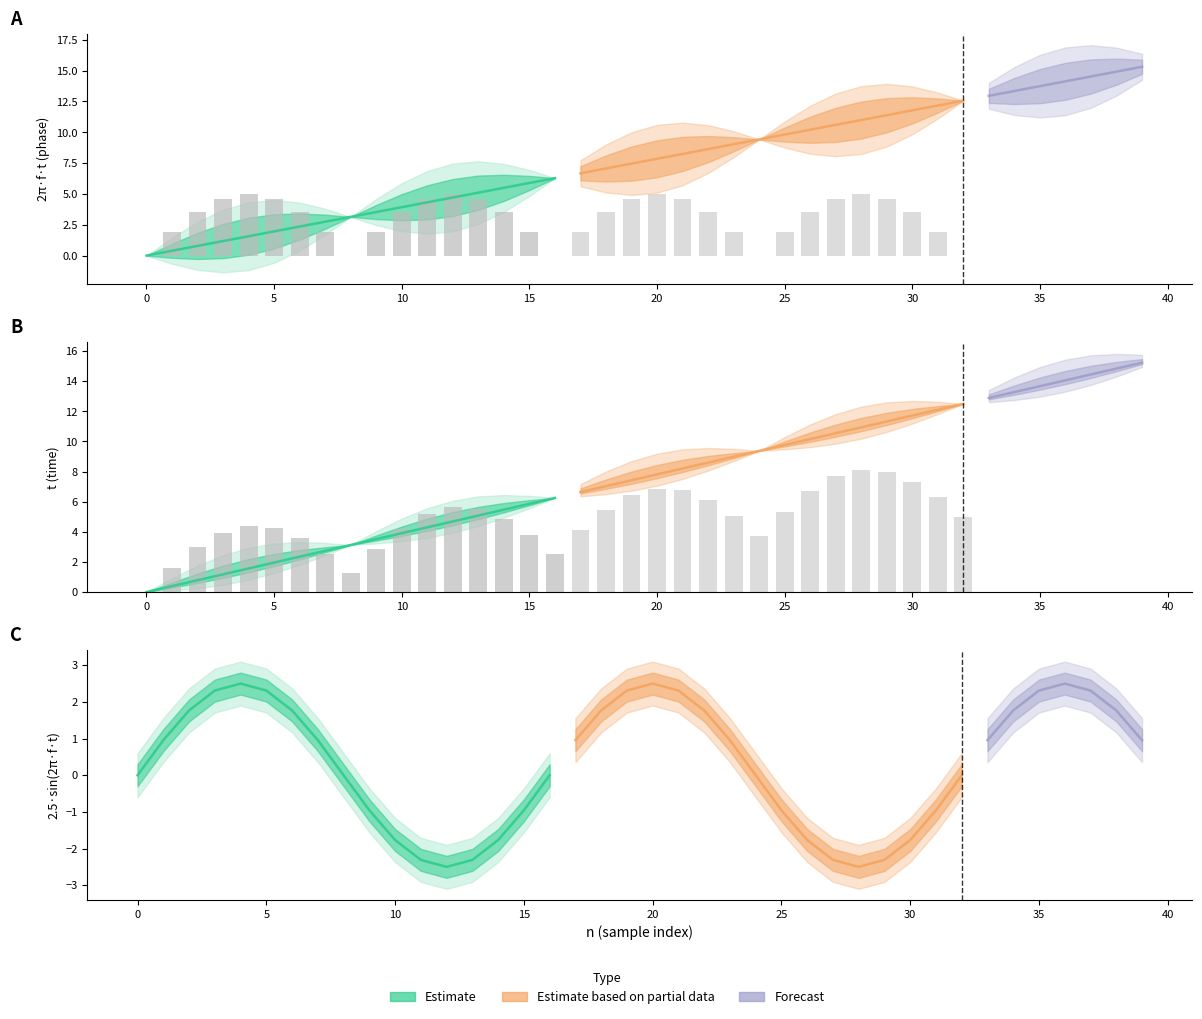

The 2.5*Sen(2*pi*f*t) series shows 1.6 at 36. True or false?

False